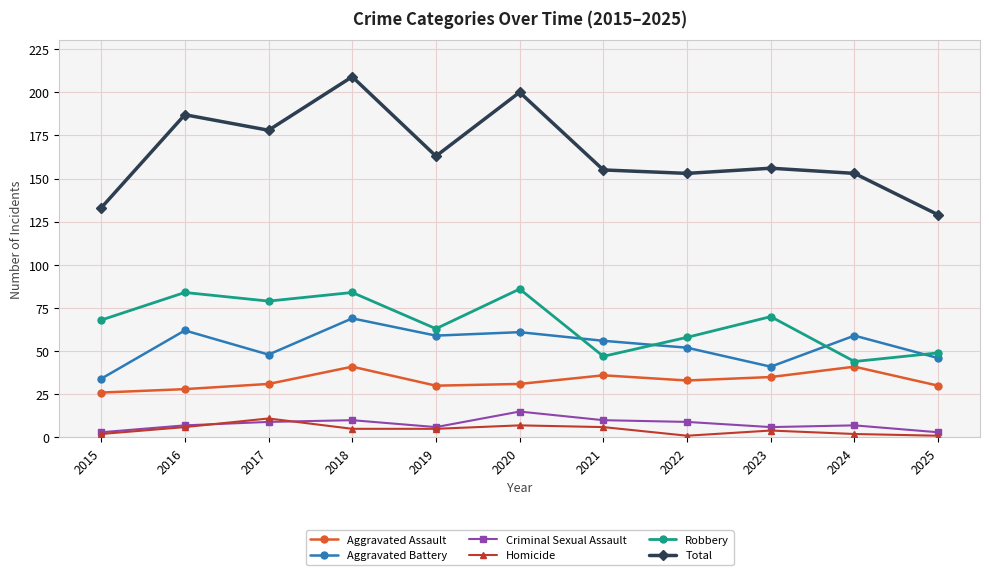

In Aggravated Battery, how many points are higher than both neighbors (excluding endpoints)?

4